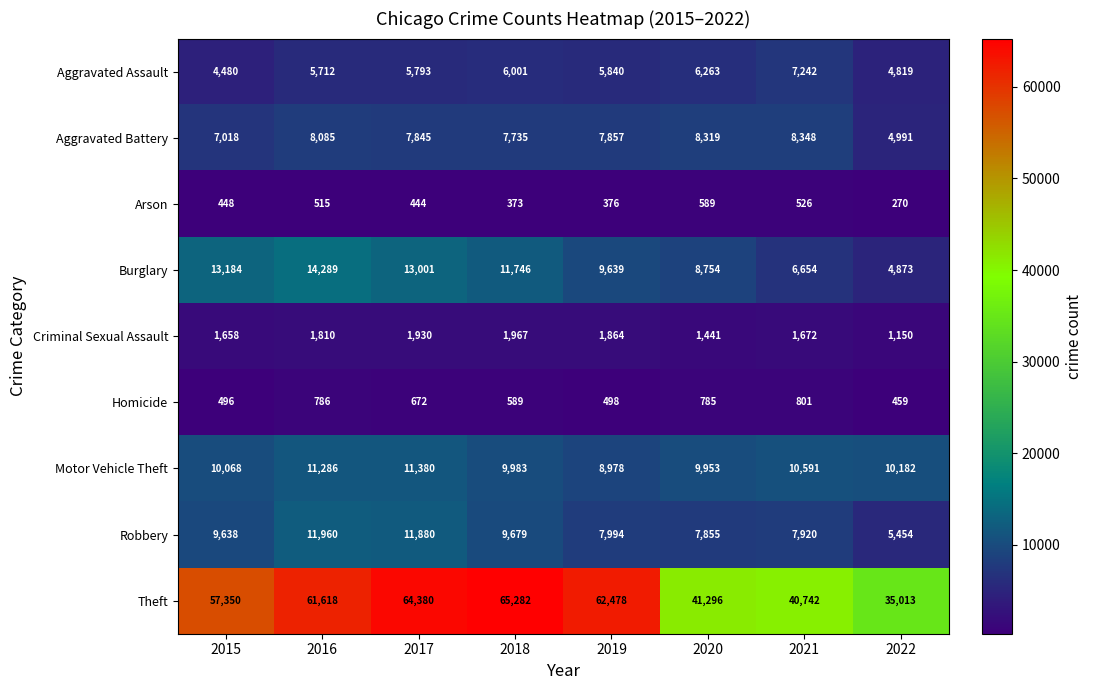

The Arson series shows 376 at 2019. True or false?

True